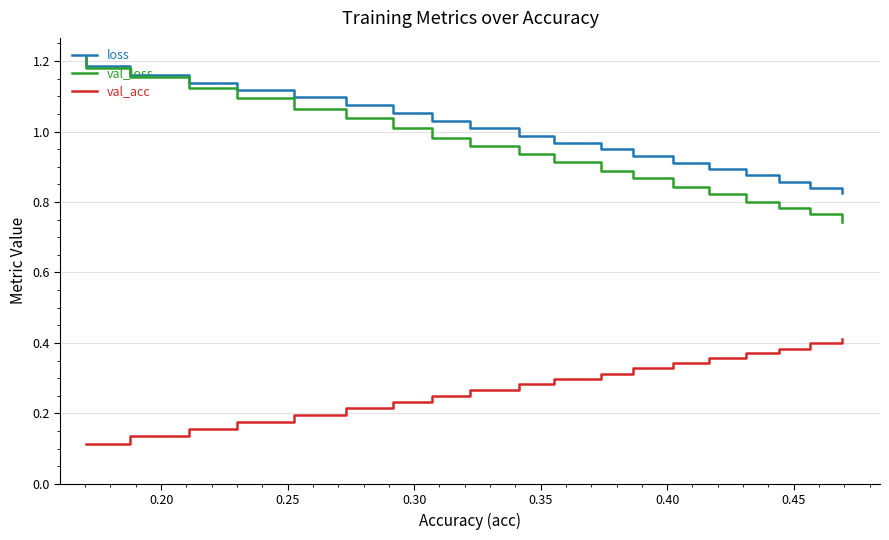

What are all the series names shown in the legend?

loss, val_loss, val_acc